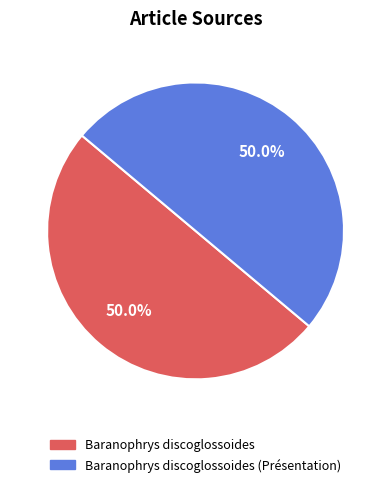

How many segments does this pie chart have?

2